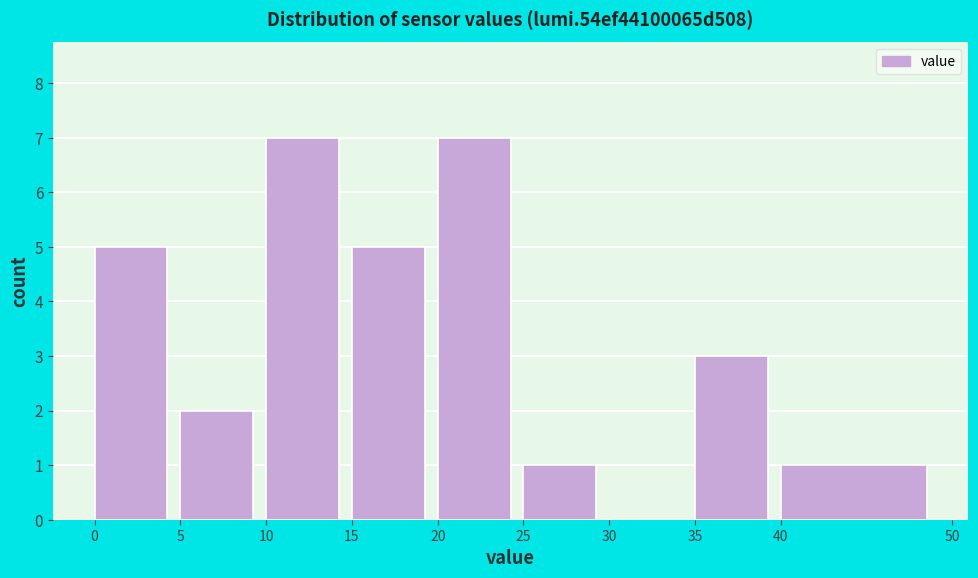

Reading left to right, transcribe this chart: for each bar, give the range it covers on the x-axis and its height. The values are not printed on the chart, so give them approximately, as read against the axis.

0 to 5: 5
5 to 10: 2
10 to 15: 7
15 to 20: 5
20 to 25: 7
25 to 30: 1
30 to 35: 0
35 to 40: 3
40 to 50: 1